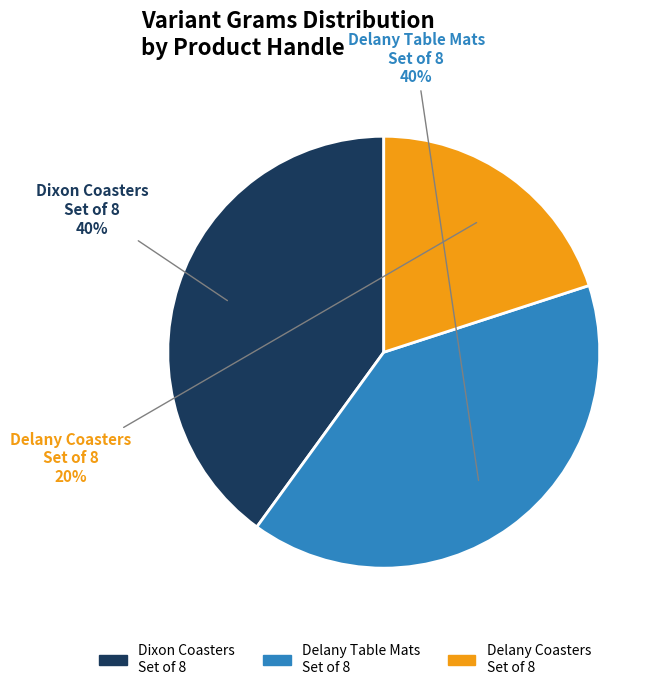

To the nearest percent, what is the average slice percentage?

33%